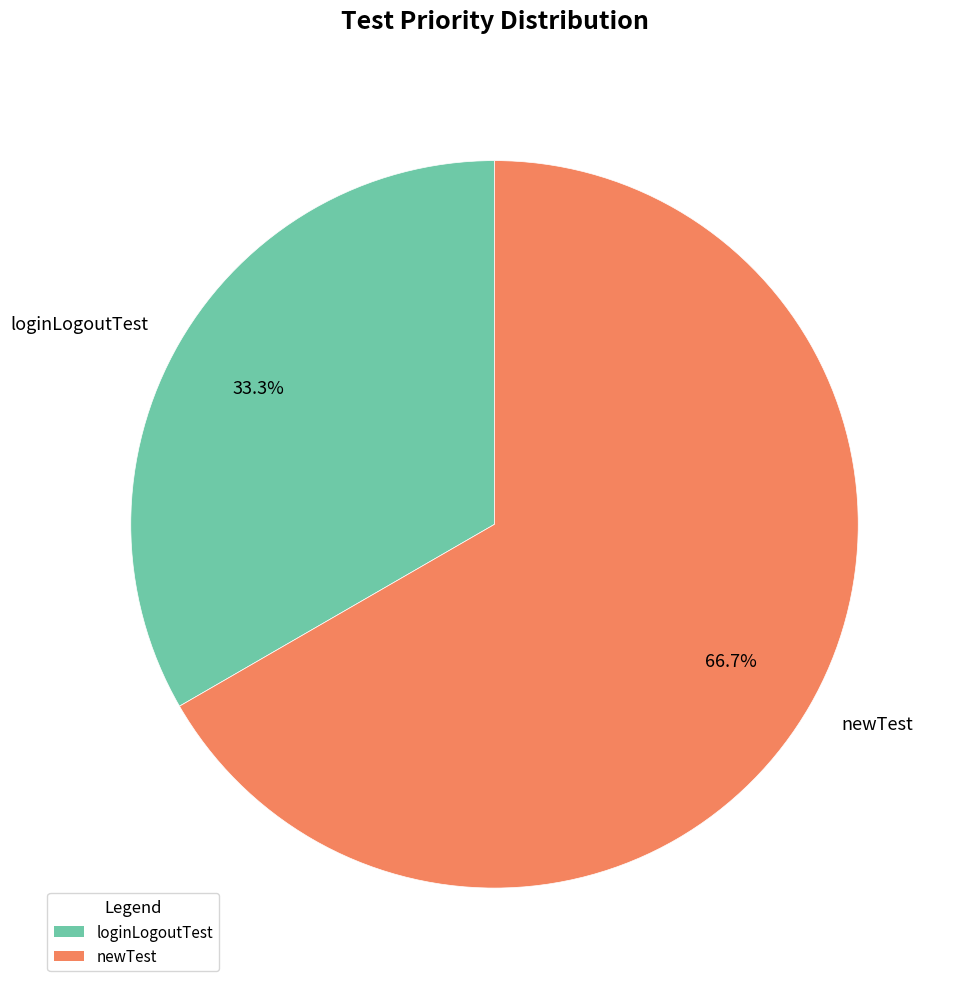

How many segments does this pie chart have?

2